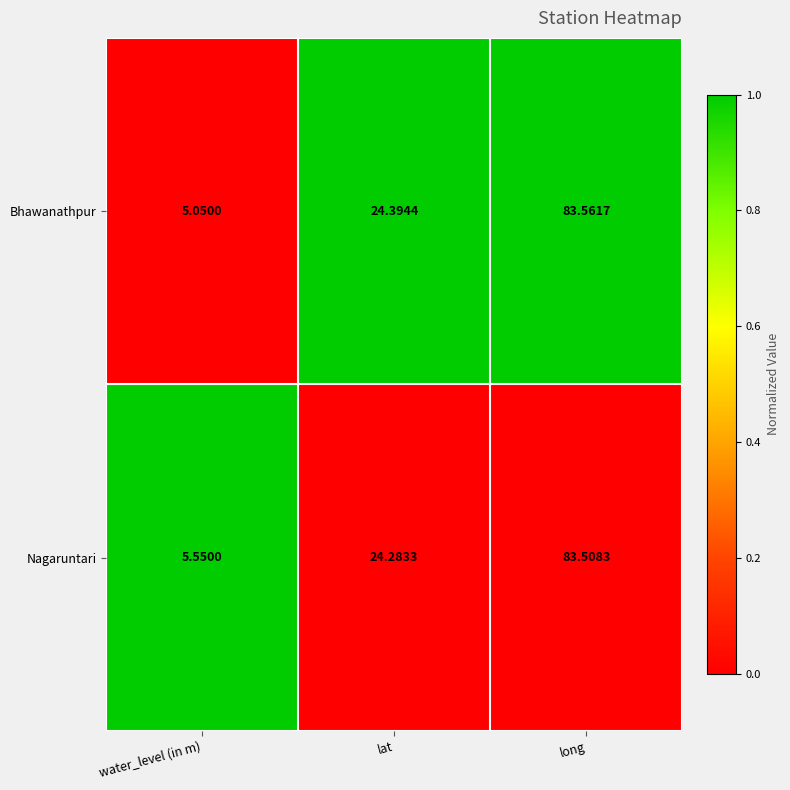

Which category has the highest value in the Nagaruntari series?

long